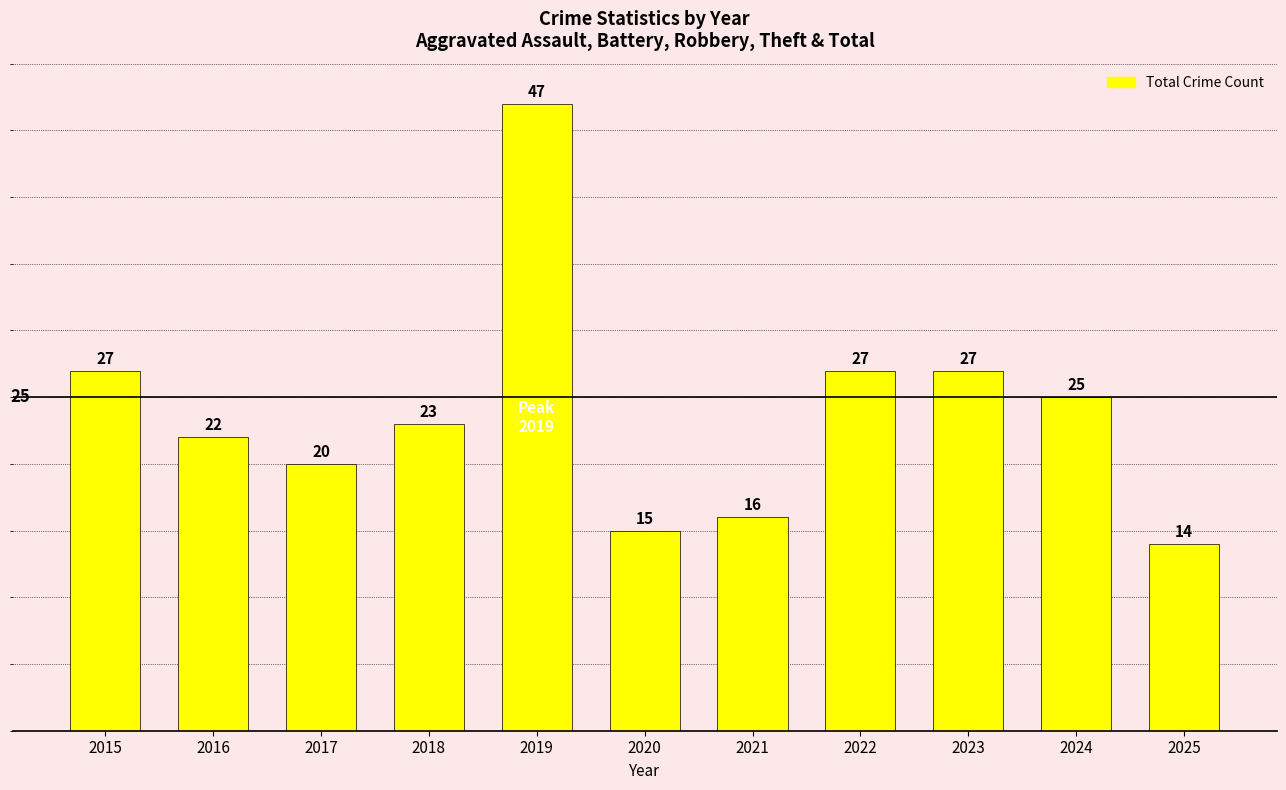

Is it true that the value at 2021 is 25?

False